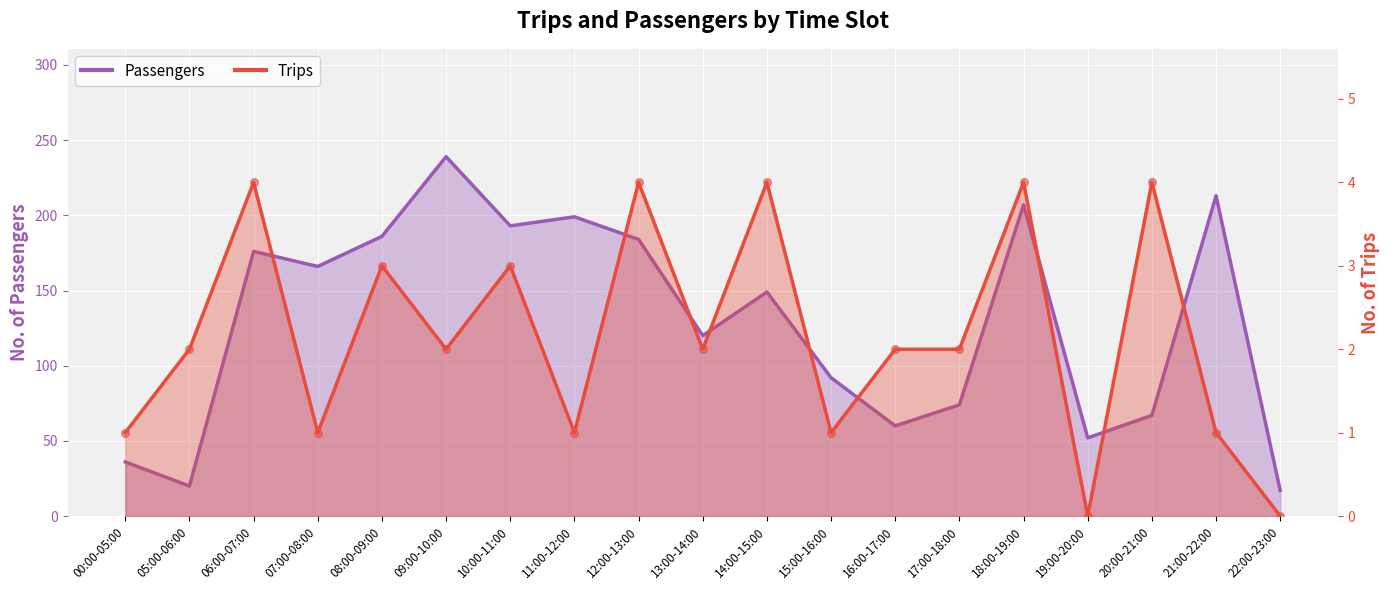

What is the total value across all series at 19:00-20:00?

52